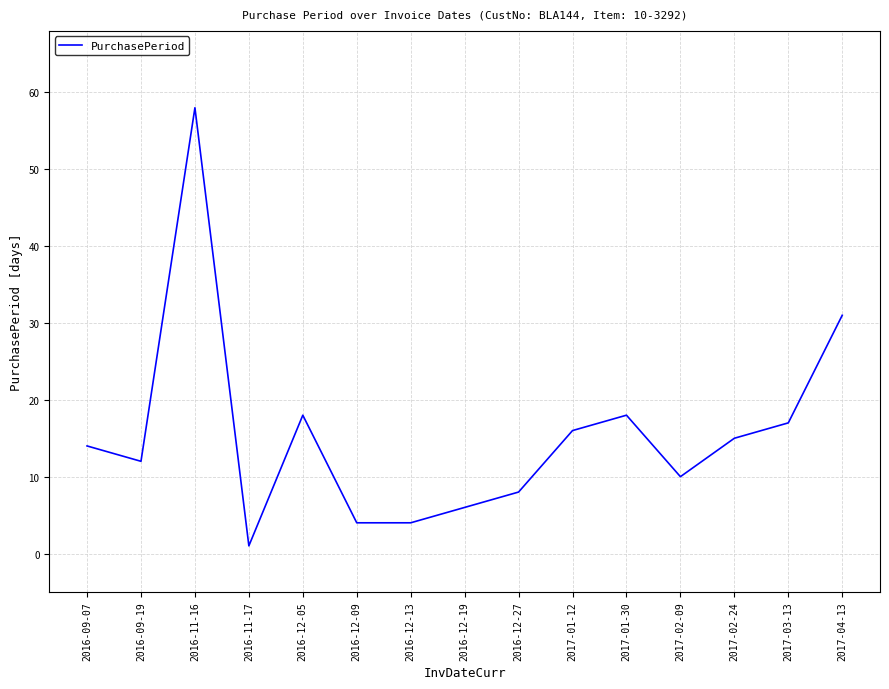

Is it true that the value at 2017-01-12 is 16?

True